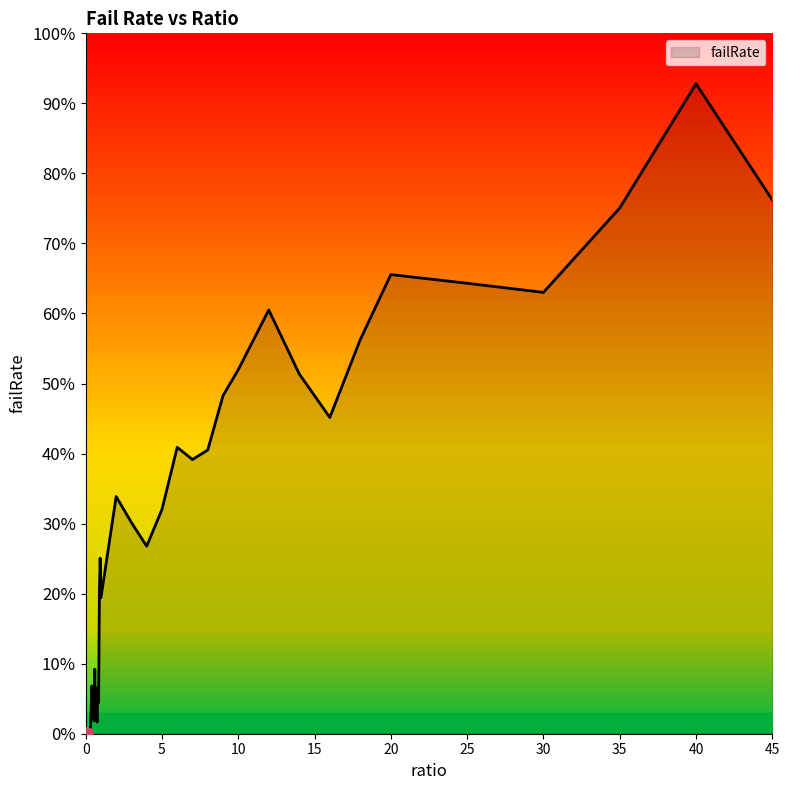

Does the chart have visible grid lines?

No